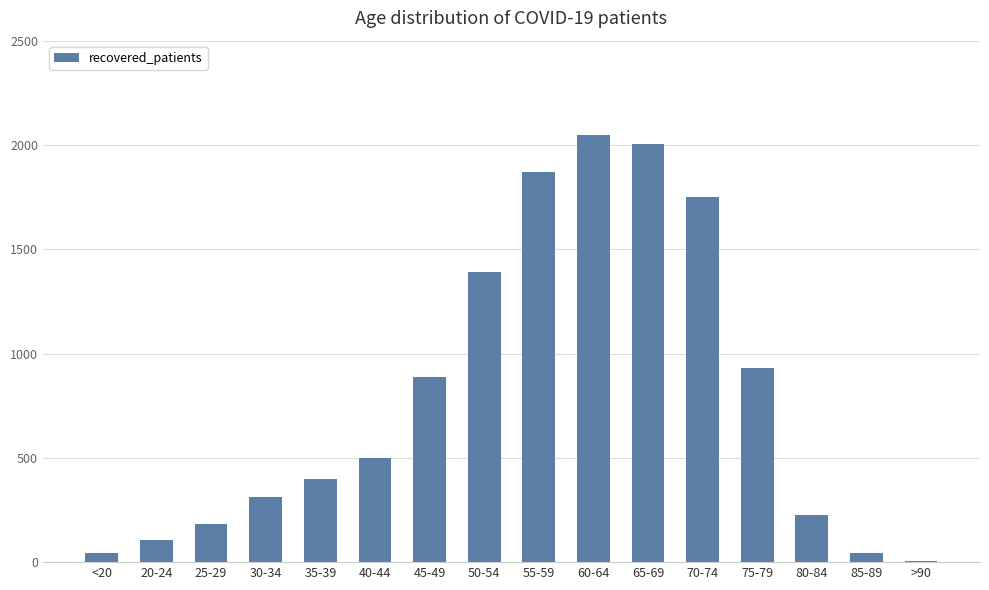

What is the change in value from 55-59 to >90?

-1864